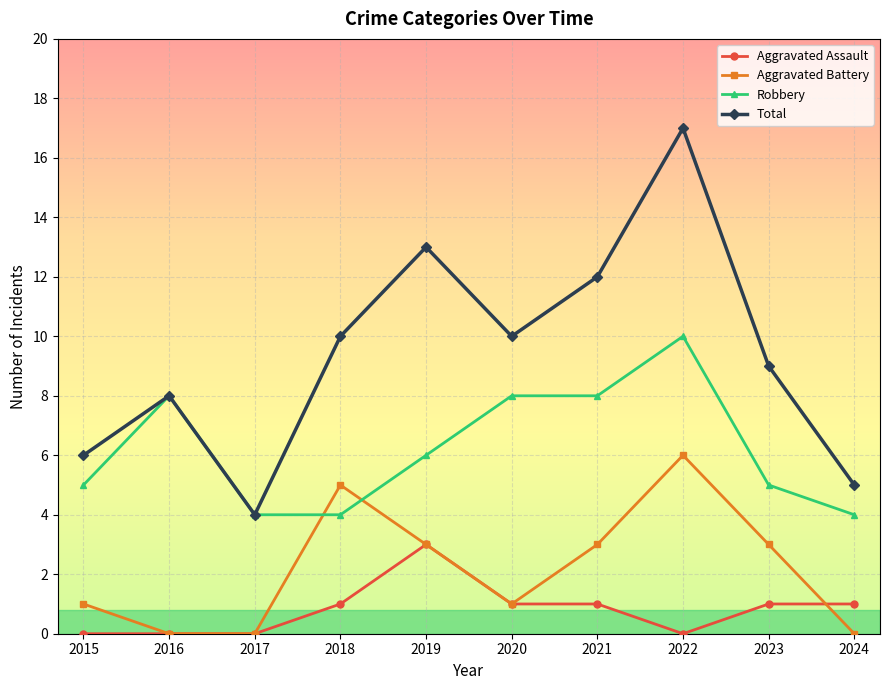

What are all the series names shown in the legend?

Aggravated Assault, Aggravated Battery, Robbery, Total